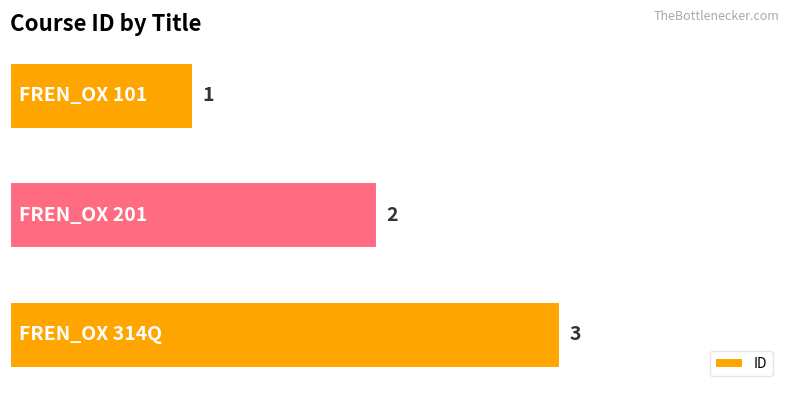

What is the value of the 1st bar from the top?

1